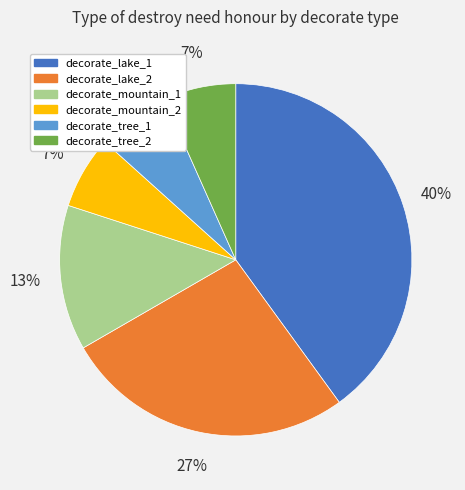

Approximately how many times larger is the value at decorate_tree_2 compared to decorate_mountain_2?

1.0